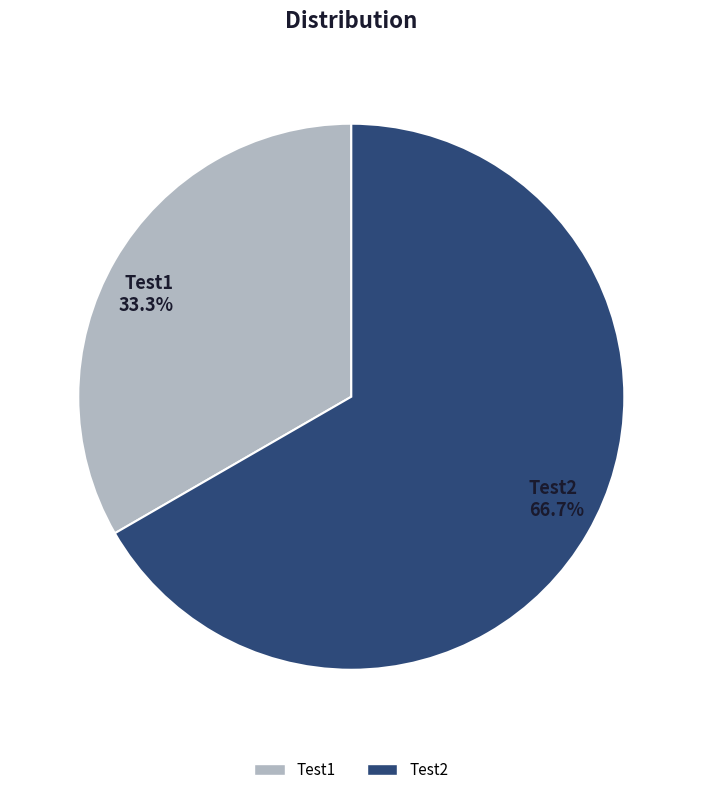

To the nearest percent, what is the combined percentage of Test1 and Test2?

100%